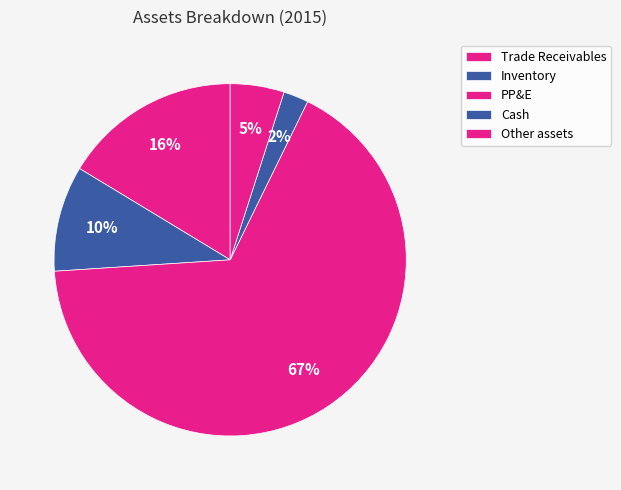

How many segments does this pie chart have?

5